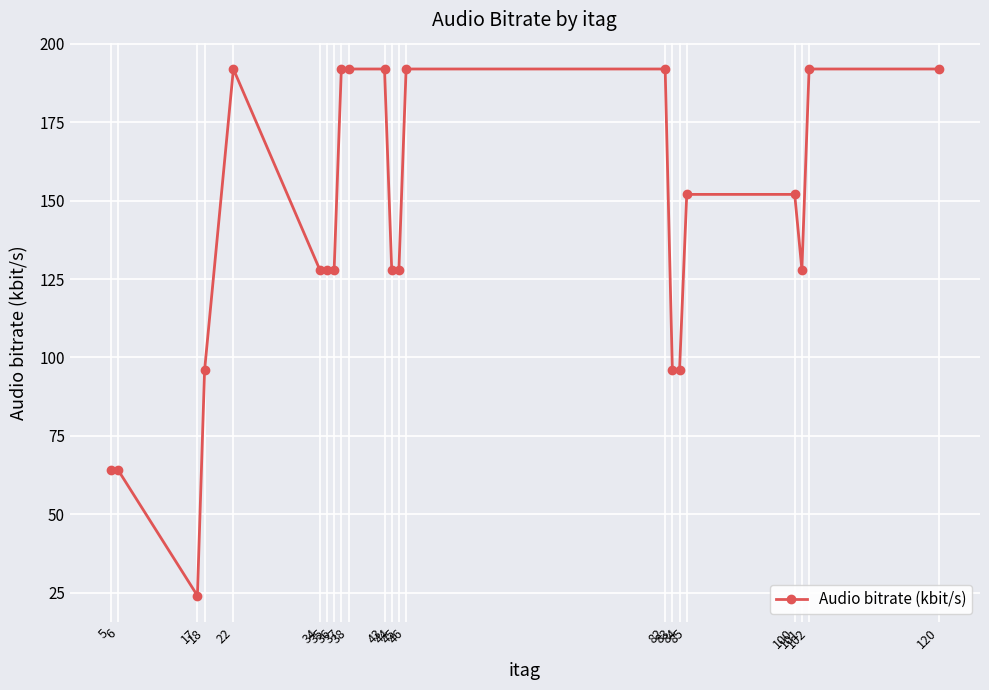

What is the sum of all values?

3048